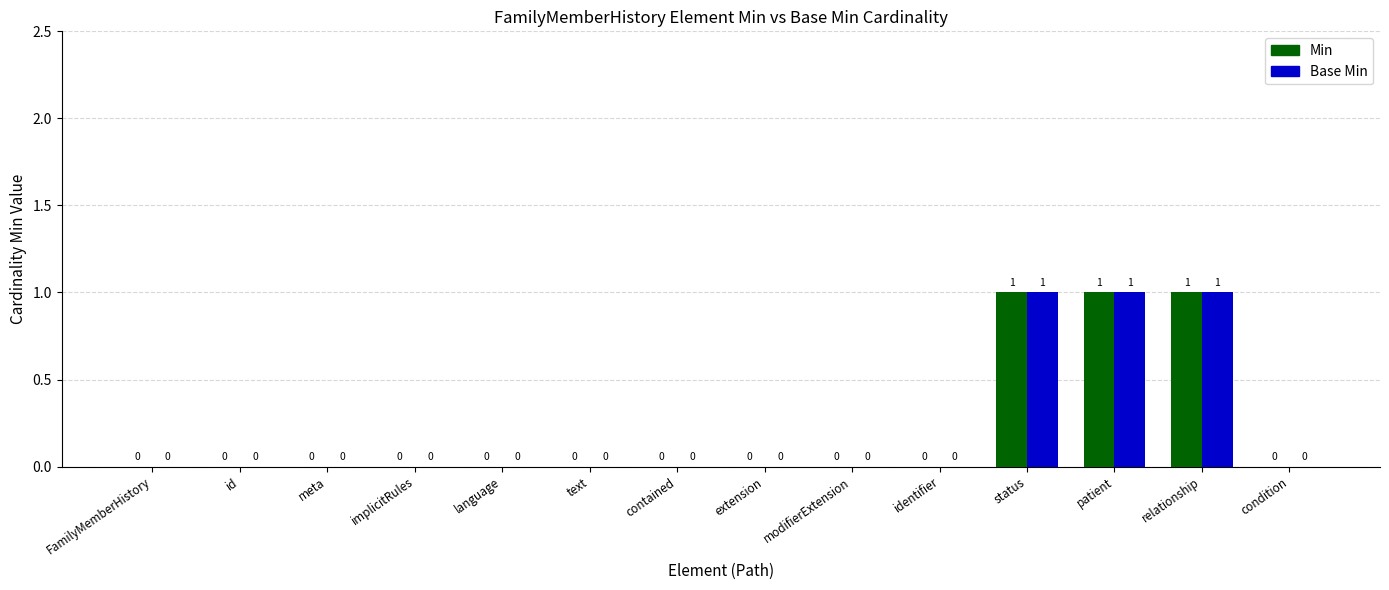

Is it true that Min equals 1 at FamilyMemberHistory?

False